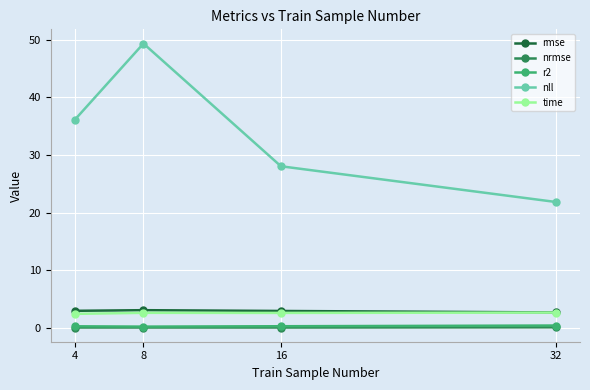

What is the difference between the maximum and minimum values in the time series?

0.2